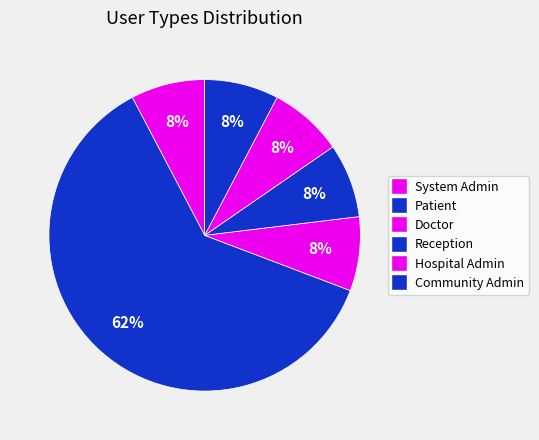

What is the smallest slice in the pie chart?

System Admin